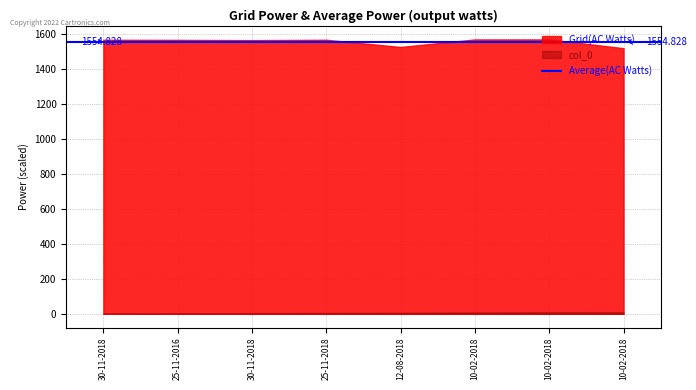

Which category has the highest value in the col_0 series?

10-02-2018